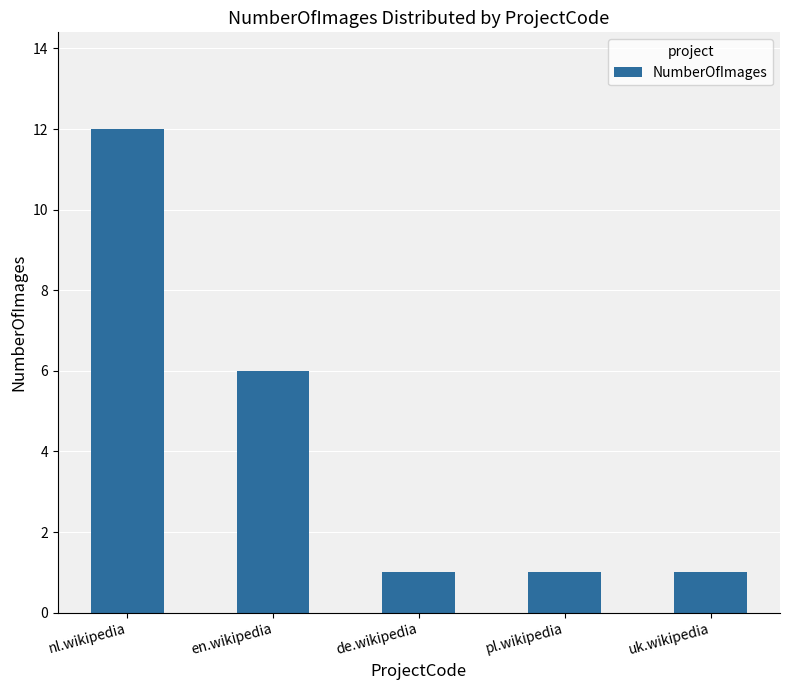

What is the difference between the values at en.wikipedia and pl.wikipedia?

5